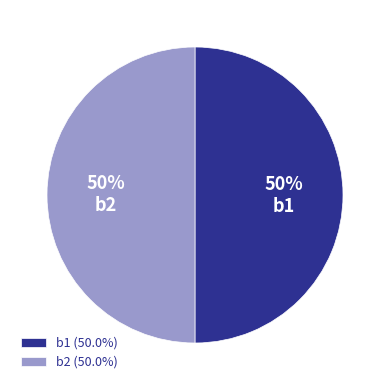

What percentage is the b2 slice, to the nearest percent?

50%